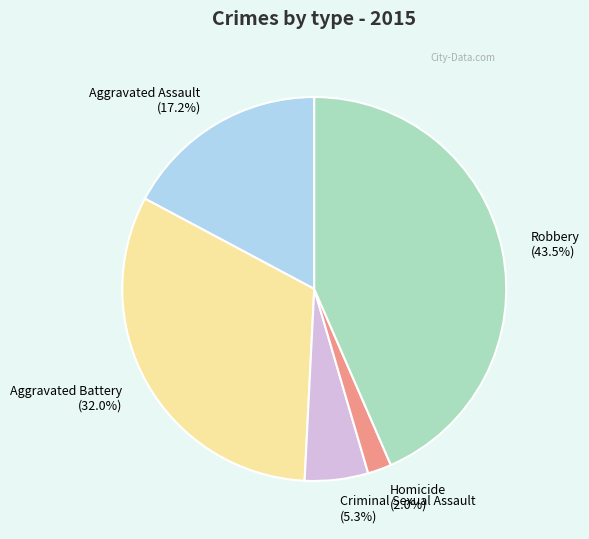

To the nearest percent, what is the difference between the Aggravated Assault and Aggravated Battery slice percentages?

15%